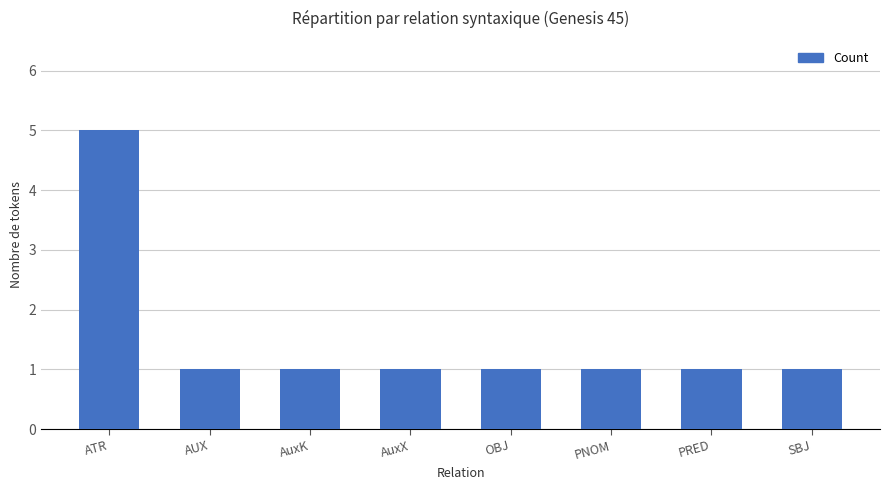

What is the average value?

2